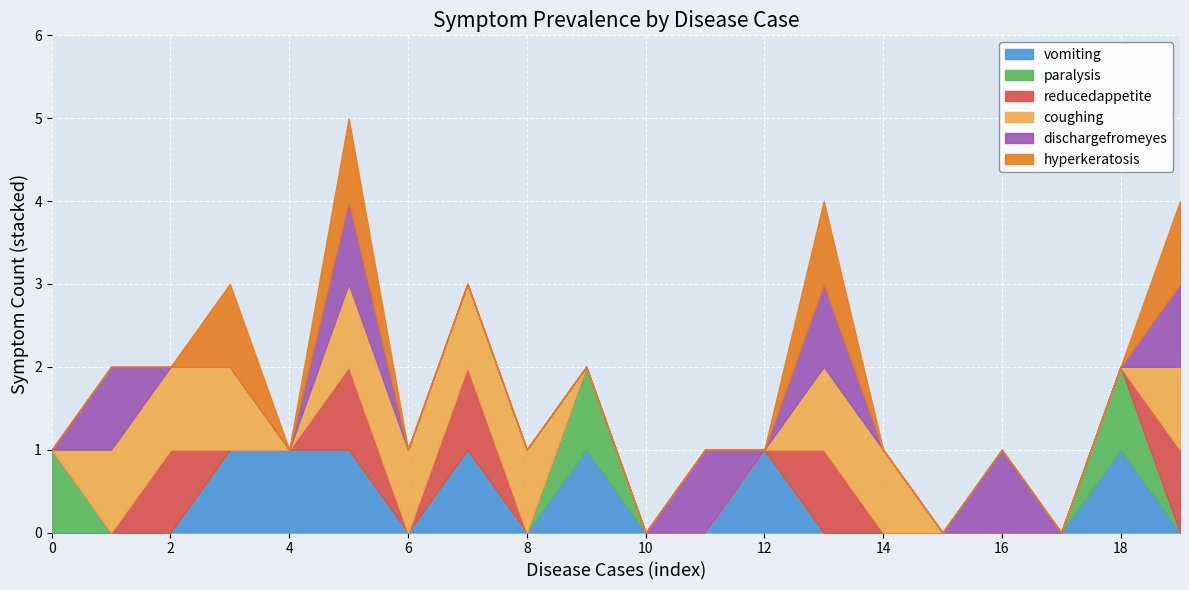

Reading left to right, list all the values displayed in this chart.

vomiting: rabies=0	caninedistemper=0	leptospirosis=0	caninedistemper=1	kidneydisease=1	caninedistemper=1	kennelcough=0	leptospirosis=1	kennelcough=0	rabies=1	heartworm=0	kennelcough=0	kennelcough=1	caninedistemper=0	heartworm=0	heartworm=0	kennelcough=0	leptospirosis=0	rabies=1	caninedistemper=0
paralysis: rabies=1	caninedistemper=0	leptospirosis=0	caninedistemper=0	kidneydisease=0	caninedistemper=0	kennelcough=0	leptospirosis=0	kennelcough=0	rabies=1	heartworm=0	kennelcough=0	kennelcough=0	caninedistemper=0	heartworm=0	heartworm=0	kennelcough=0	leptospirosis=0	rabies=1	caninedistemper=0
reducedappetite: rabies=0	caninedistemper=0	leptospirosis=1	caninedistemper=0	kidneydisease=0	caninedistemper=1	kennelcough=0	leptospirosis=1	kennelcough=0	rabies=0	heartworm=0	kennelcough=0	kennelcough=0	caninedistemper=1	heartworm=0	heartworm=0	kennelcough=0	leptospirosis=0	rabies=0	caninedistemper=1
coughing: rabies=0	caninedistemper=1	leptospirosis=1	caninedistemper=1	kidneydisease=0	caninedistemper=1	kennelcough=1	leptospirosis=1	kennelcough=1	rabies=0	heartworm=0	kennelcough=0	kennelcough=0	caninedistemper=1	heartworm=1	heartworm=0	kennelcough=0	leptospirosis=0	rabies=0	caninedistemper=1
dischargefromeyes: rabies=0	caninedistemper=1	leptospirosis=0	caninedistemper=0	kidneydisease=0	caninedistemper=1	kennelcough=0	leptospirosis=0	kennelcough=0	rabies=0	heartworm=0	kennelcough=1	kennelcough=0	caninedistemper=1	heartworm=0	heartworm=0	kennelcough=1	leptospirosis=0	rabies=0	caninedistemper=1
hyperkeratosis: rabies=0	caninedistemper=0	leptospirosis=0	caninedistemper=1	kidneydisease=0	caninedistemper=1	kennelcough=0	leptospirosis=0	kennelcough=0	rabies=0	heartworm=0	kennelcough=0	kennelcough=0	caninedistemper=1	heartworm=0	heartworm=0	kennelcough=0	leptospirosis=0	rabies=0	caninedistemper=1